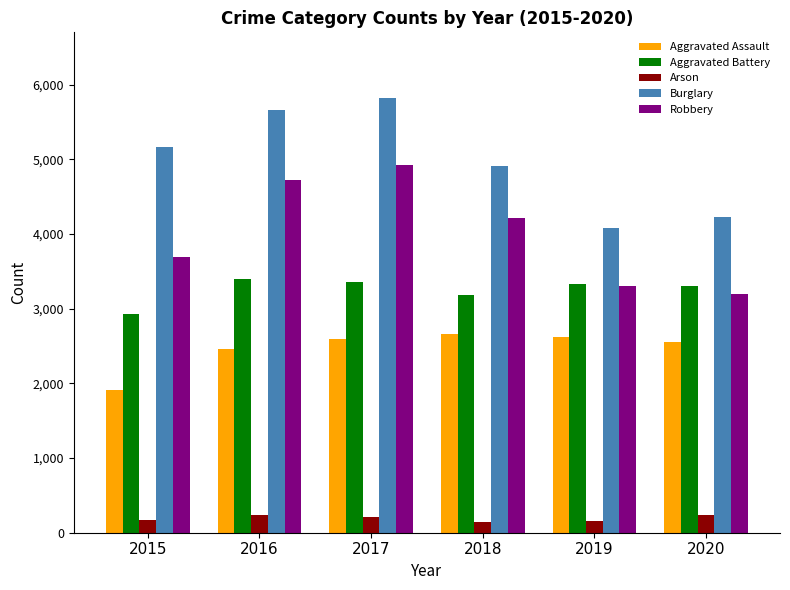

What is the sum of the Robbery values at 2017 and 2016?

9645